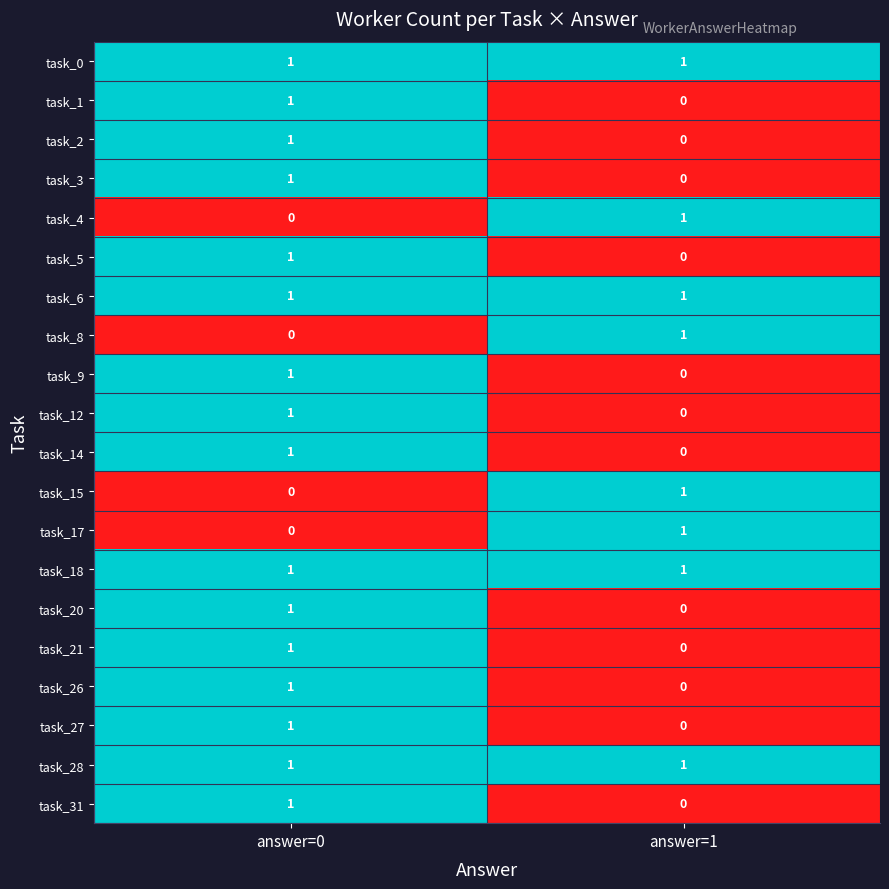

True or false: task_12 has a value of 0 at answer=0.

False